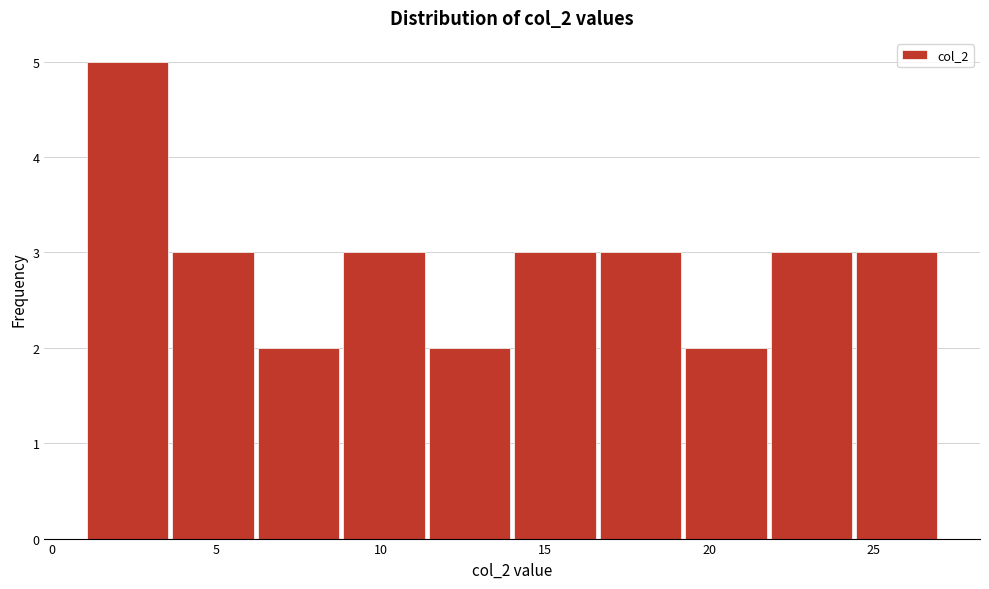

Reading left to right, transcribe this chart: for each bar, give the range it covers on the x-axis and its height. Neither the bar edges nor the heights are printed on the chart, so give them approximately, as read against the axes.

1.0 to 3.6: 5
3.6 to 6.2: 3
6.2 to 8.8: 2
8.8 to 11.4: 3
11.4 to 14.0: 2
14.0 to 16.6: 3
16.6 to 19.2: 3
19.2 to 21.8: 2
21.8 to 24.4: 3
24.4 to 27.0: 3